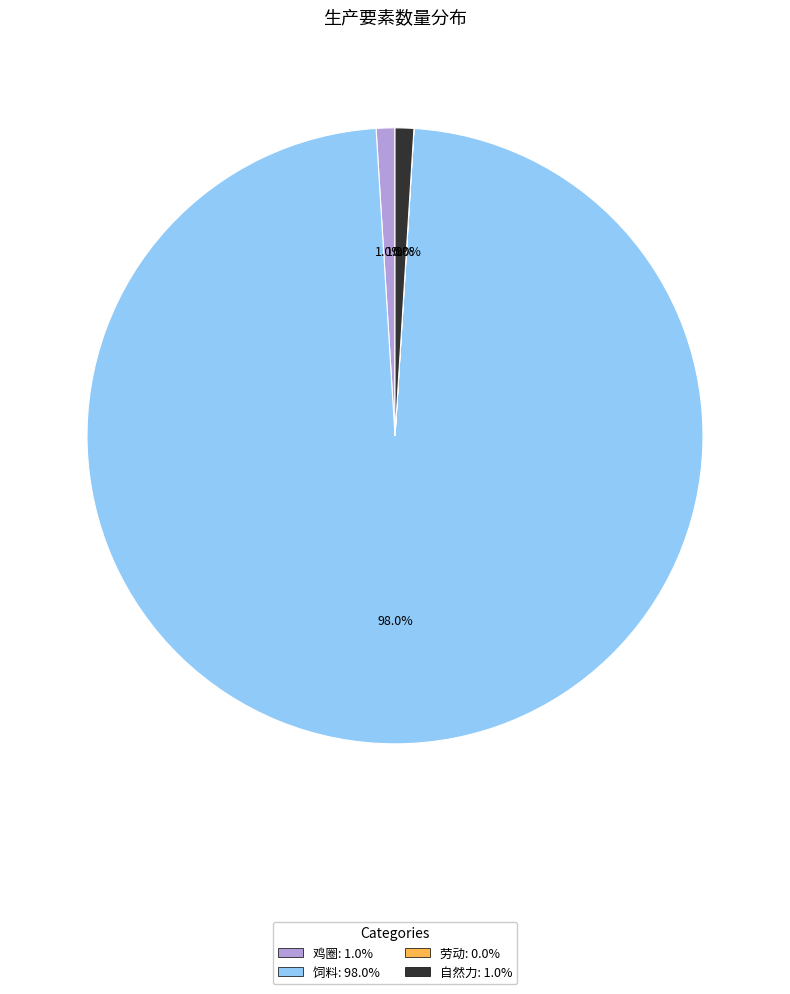

Does 饲料 represent more than half of the total?

Yes